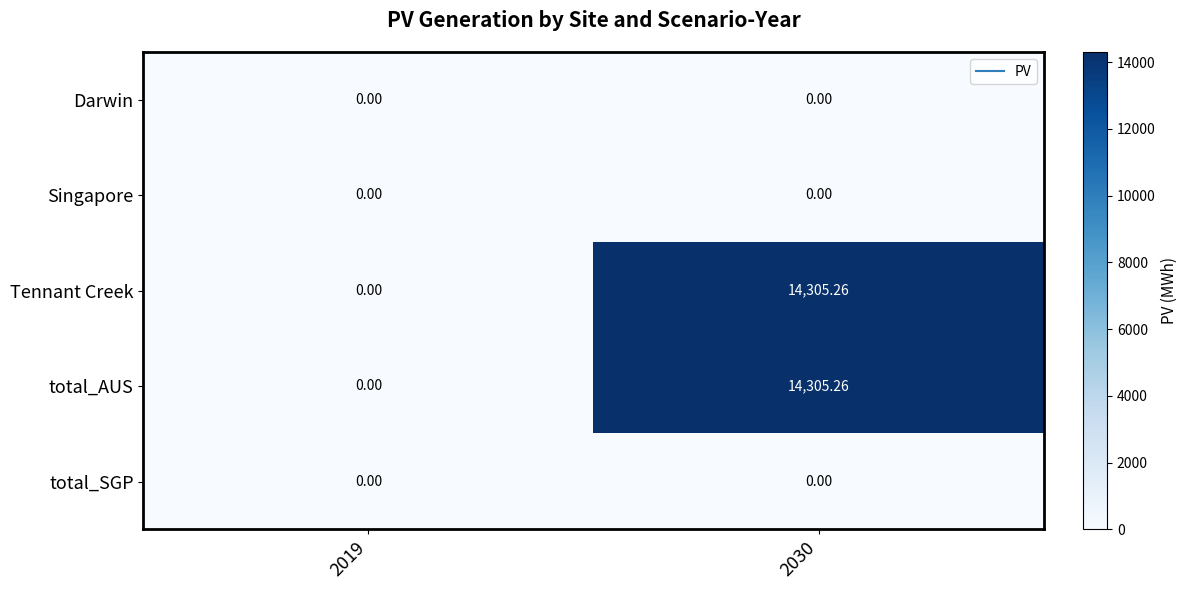

Reading right to left, what are all the values shown in this chart?

Darwin: 2030=0.0	2019=0.0
Singapore: 2030=0.0	2019=0.0
Tennant Creek: 2030=14305.3	2019=0.0
total_AUS: 2030=14305.3	2019=0.0
total_SGP: 2030=0.0	2019=0.0